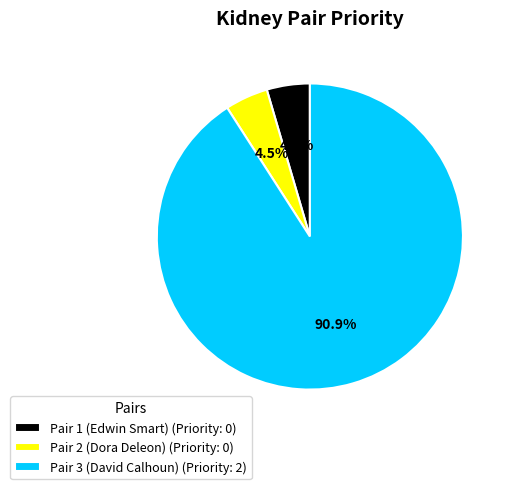

Is there a majority slice in this chart?

Yes